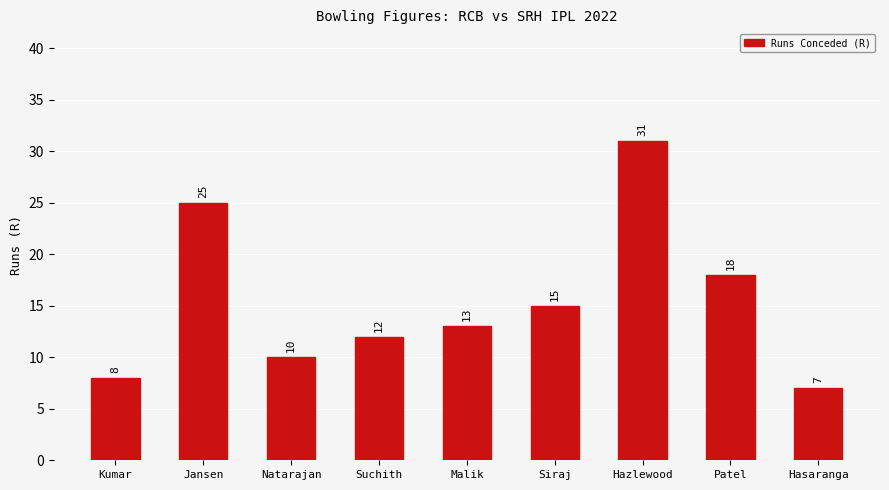

What is the sum of the values at Suchith and Siraj?

27